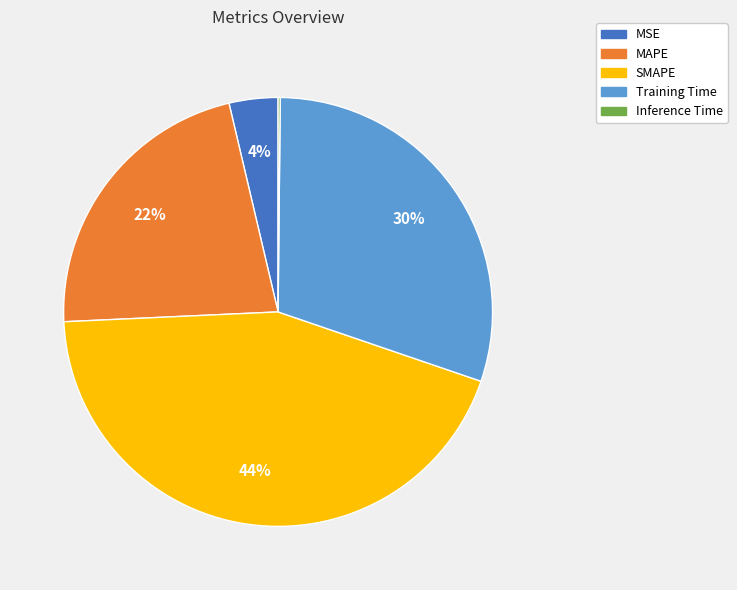

Is it true that SMAPE is 44% of the pie?

True